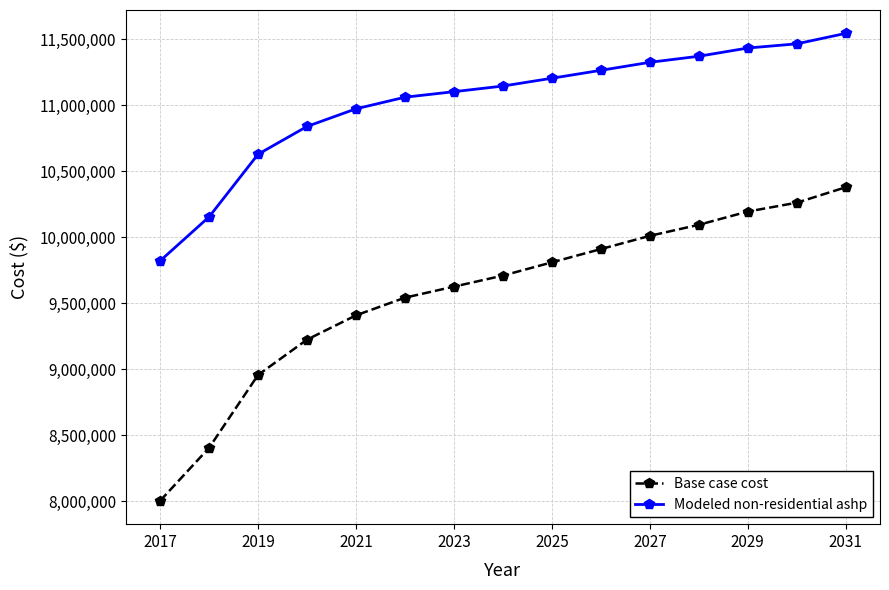

What is the maximum value shown in the chart?

11546409.6